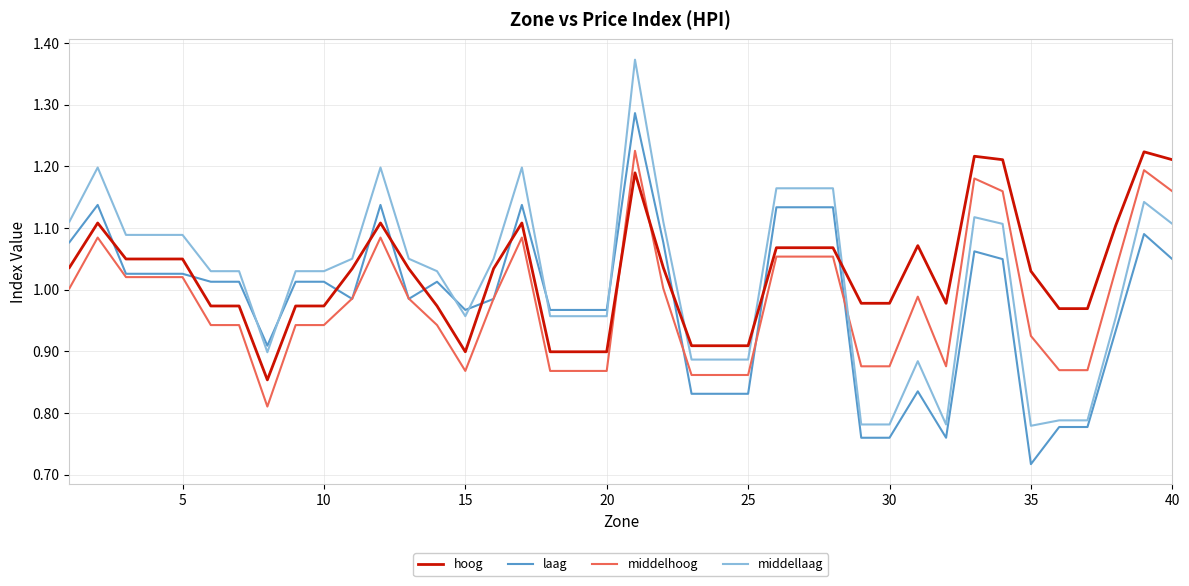

Which series has the largest range (max minus min)?

middellaag